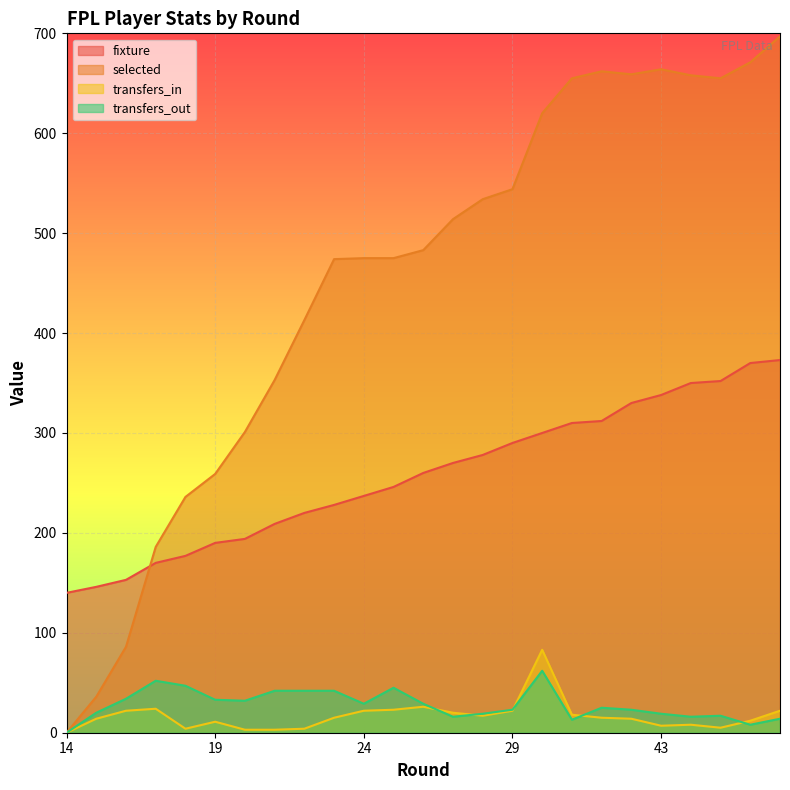

Which series has the largest range (max minus min)?

selected